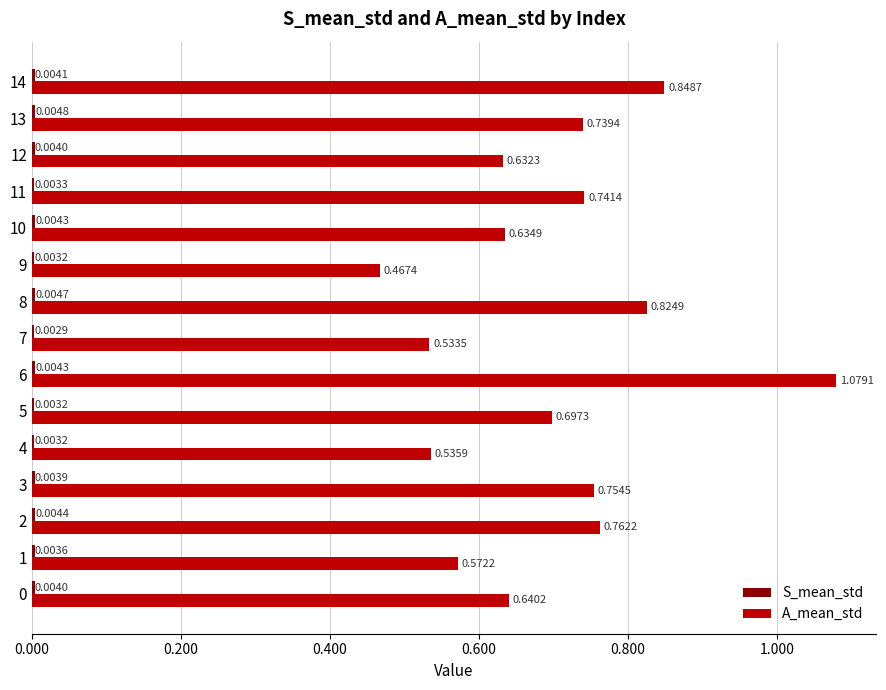

Which series has the largest total across all categories?

A_mean_std